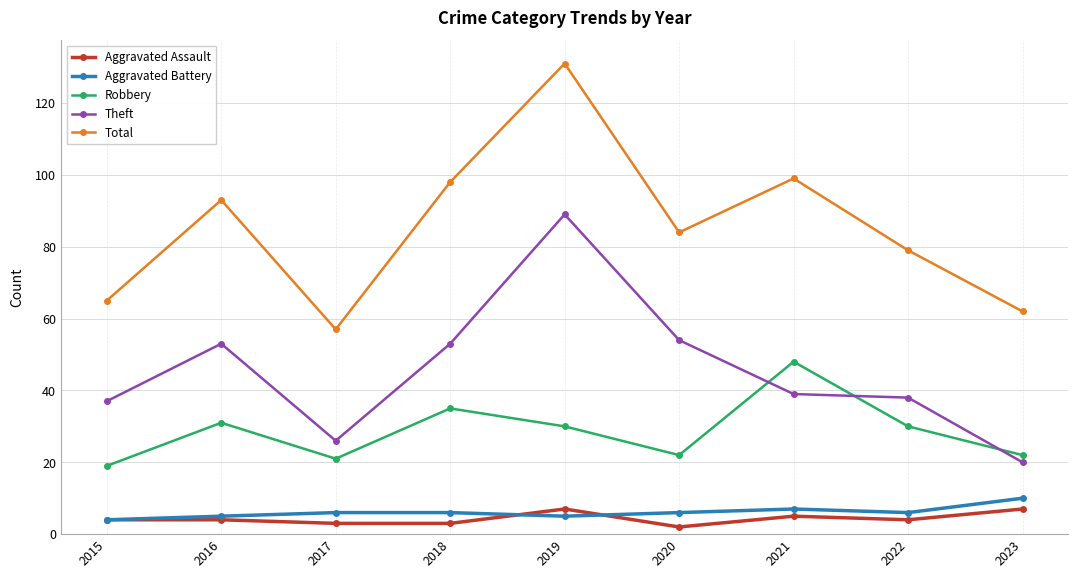

Rank the series by their maximum value, from lowest to highest.

Aggravated Assault, Aggravated Battery, Robbery, Theft, Total